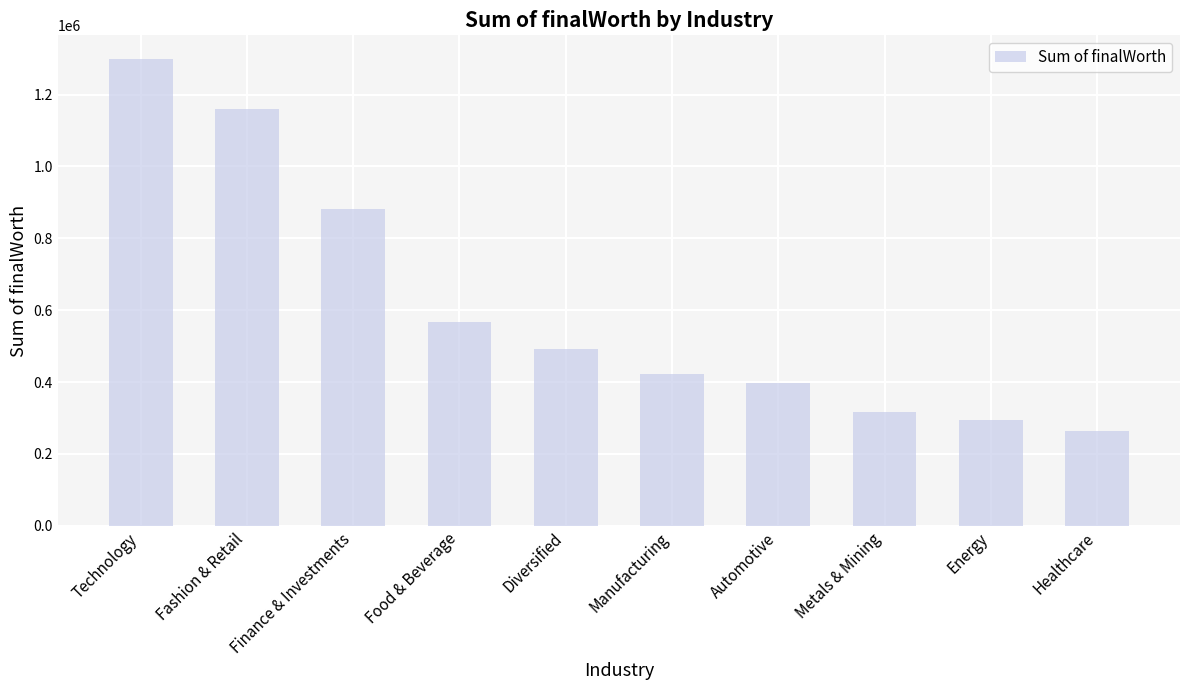

Approximately how many times larger is the value at Healthcare compared to Technology?

0.2